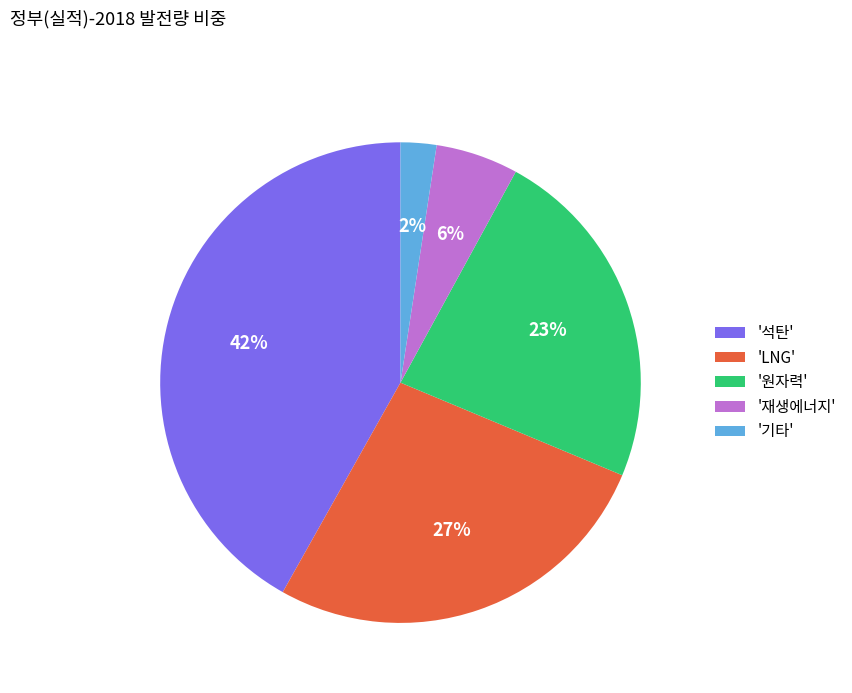

Do '석탄' and '재생에너지' together represent more than half of the pie?

No